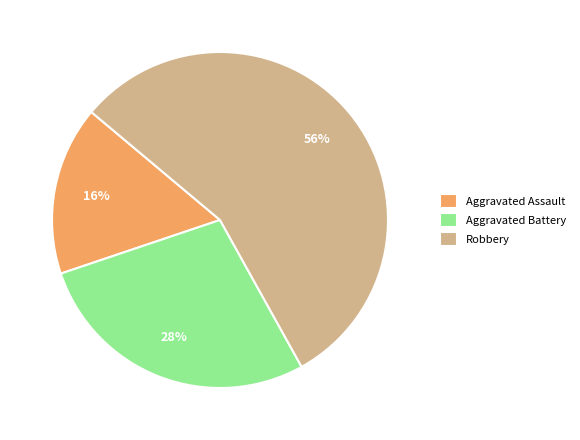

To the nearest percent, what is the difference between the largest and smallest slice percentages?

40%